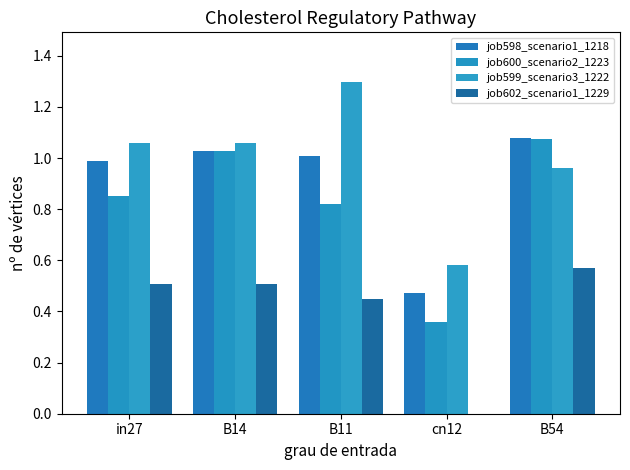

What is the maximum value for job602_scenario1_1229?

0.6